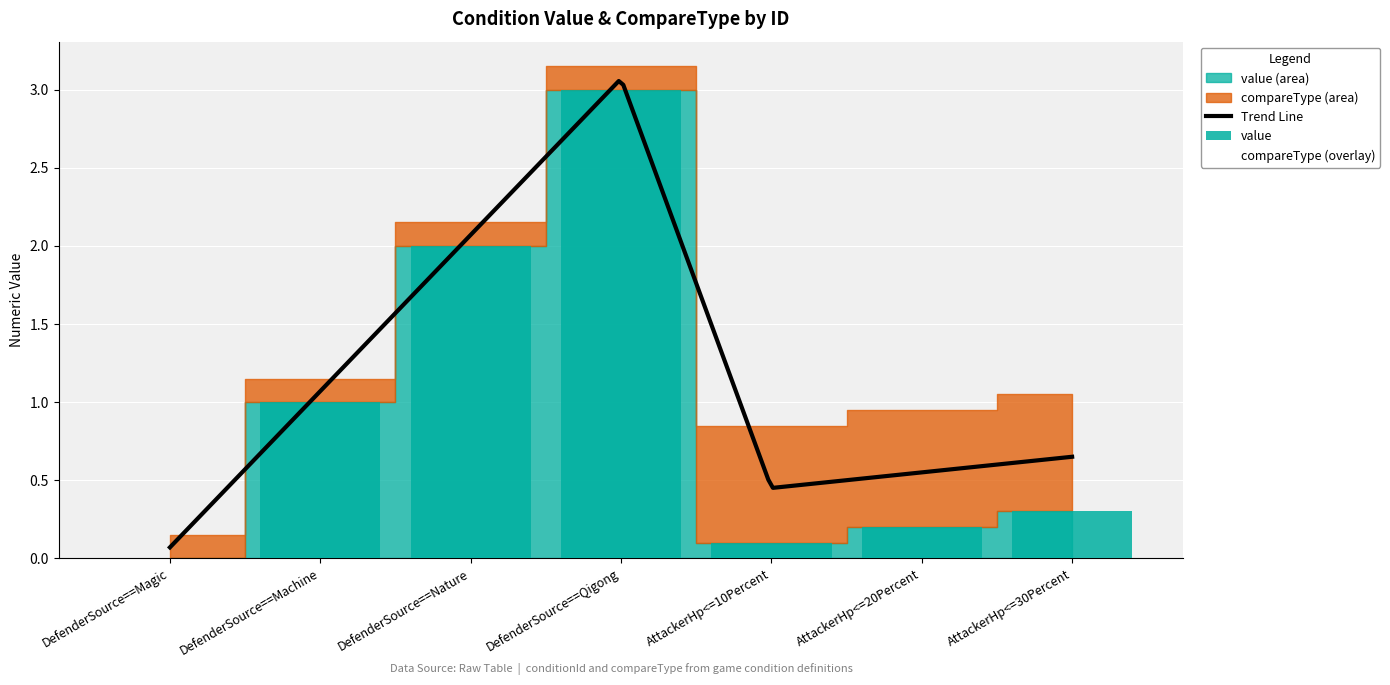

How many values exceed 0?

6